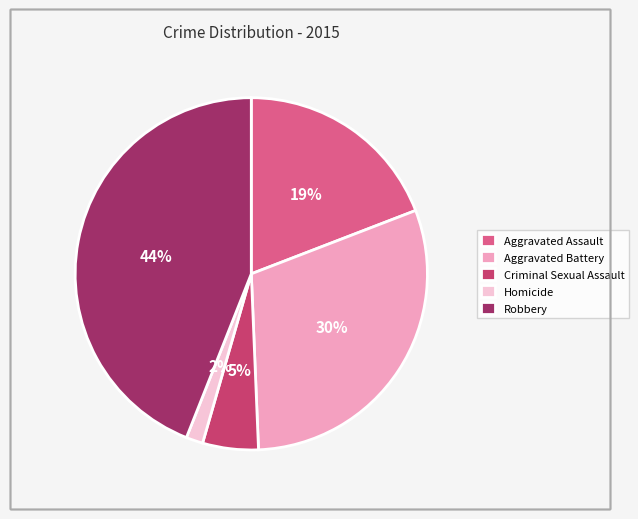

Combined, do Homicide and Criminal Sexual Assault account for over 50%?

No